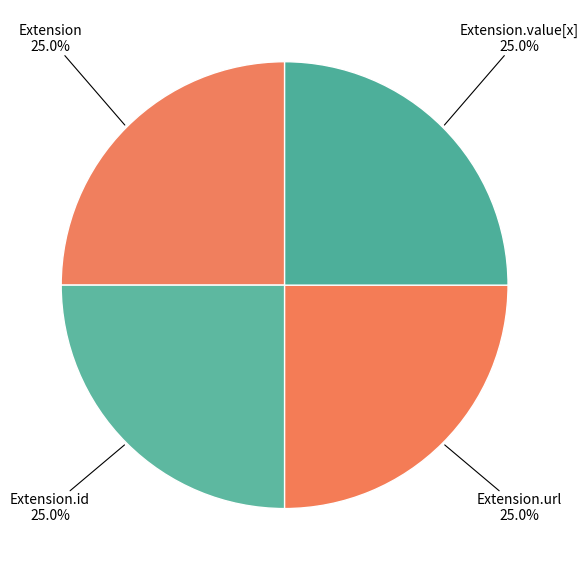

Is Extension the majority of the pie?

No